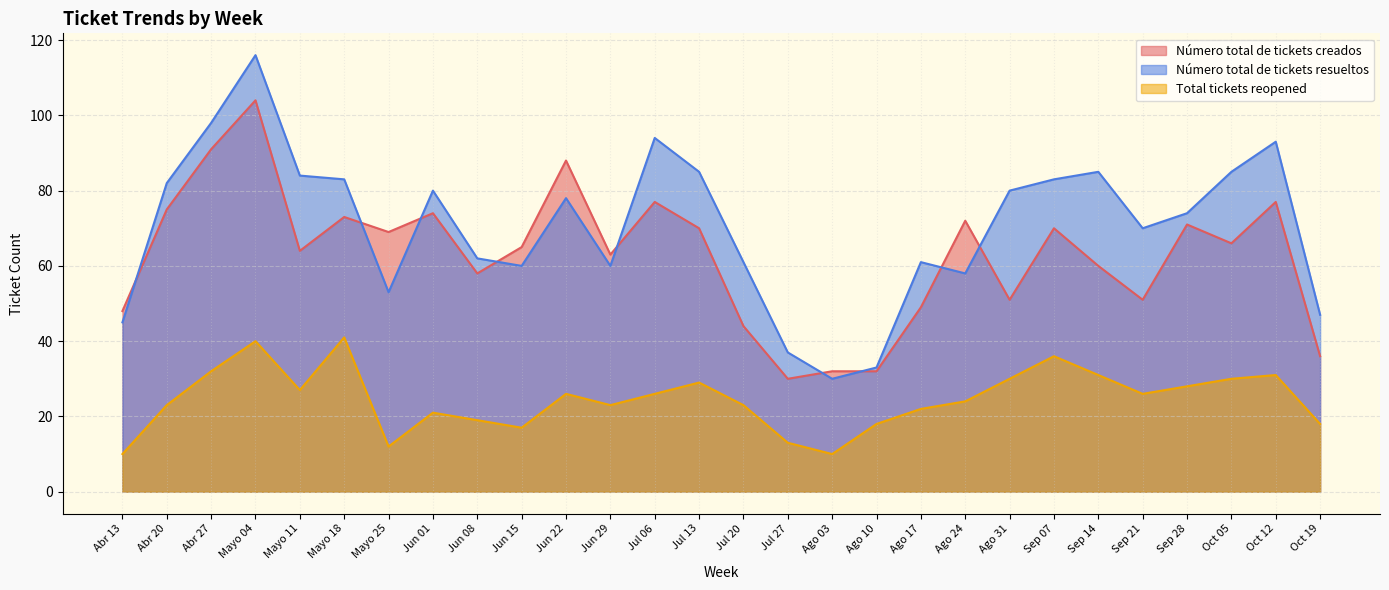

Which category has the highest value across all series?

Mayo 04